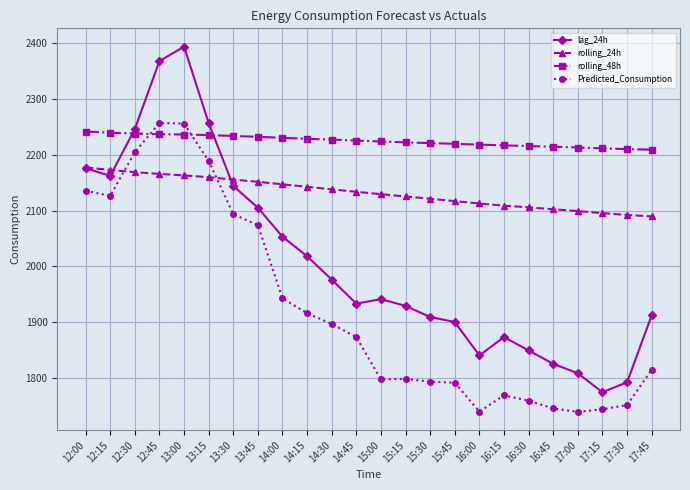

Which series changed the most between 13:45 and 17:30?

Predicted_Consumption